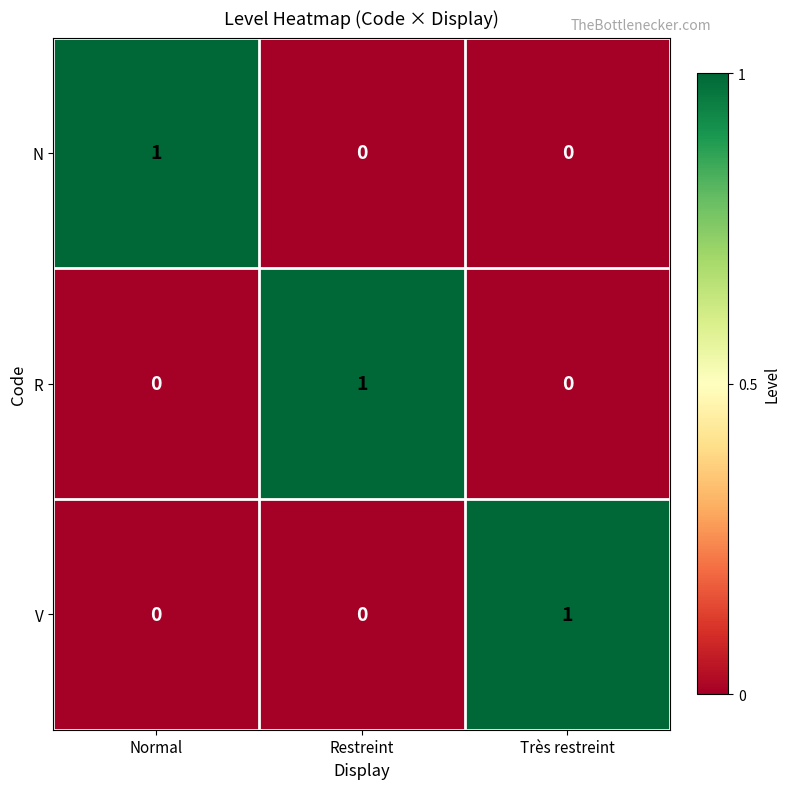

Which category has the highest value in the R series?

Restreint